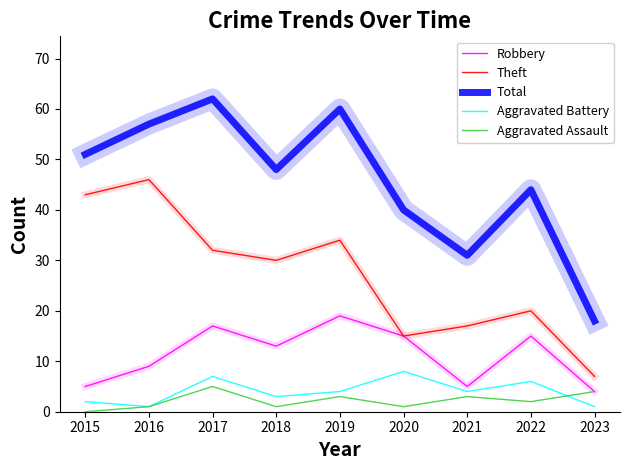

Where does the Theft series first go above 30?

2015